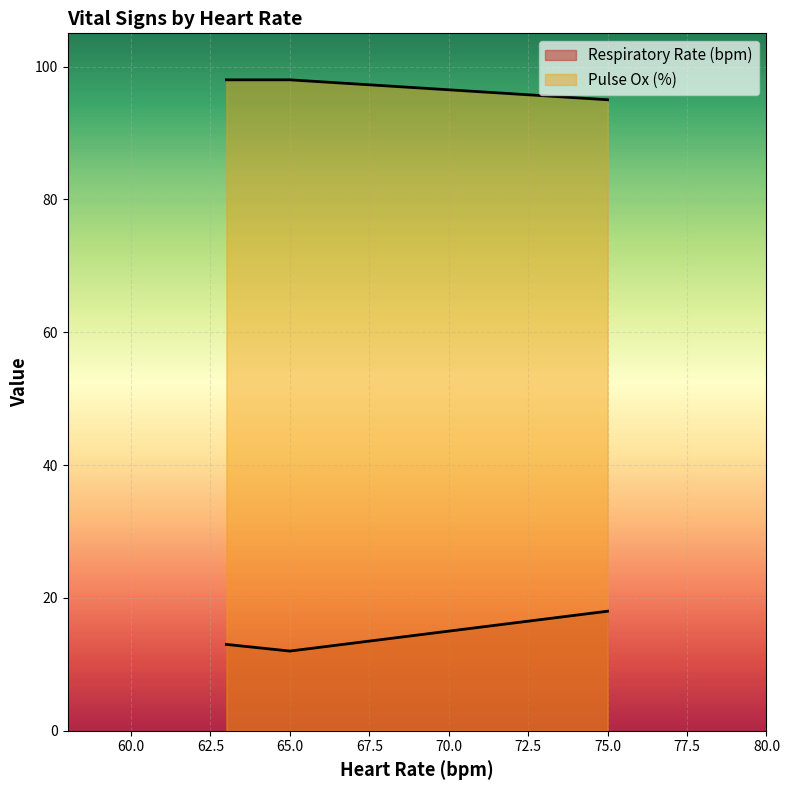

Where is Pulse Ox (%) nearest to the value 96?

75